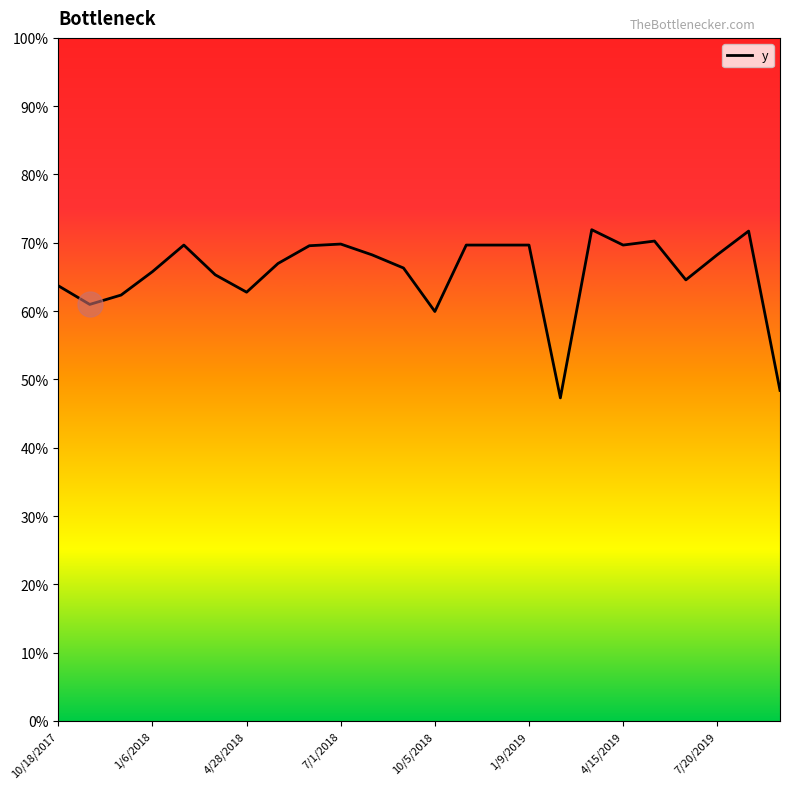

Does the chart have visible grid lines?

No